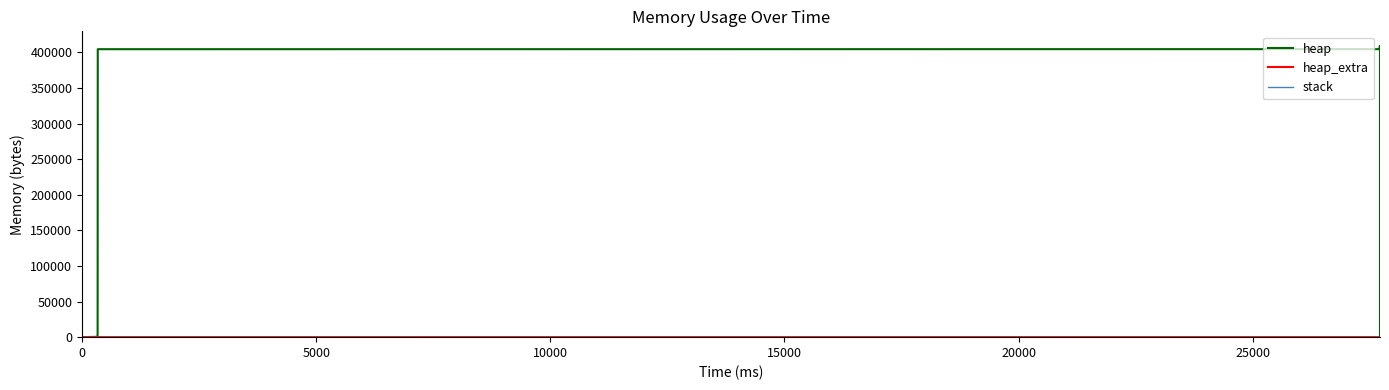

Is it true that heap_extra equals 46 at 15000?

False